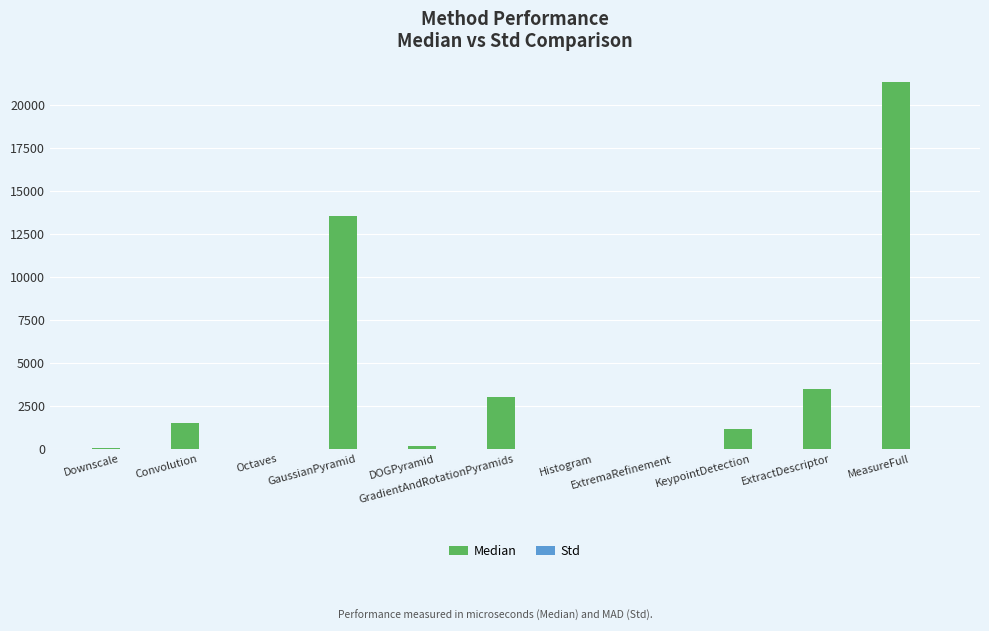

Where does the Median series first go above 1133?

Convolution